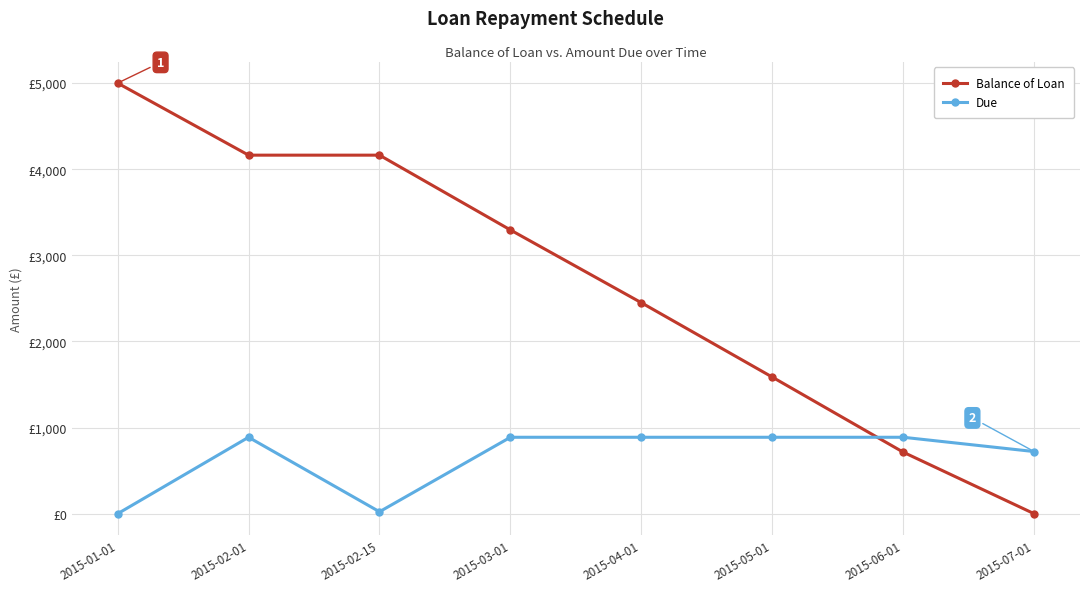

What is the difference between the maximum and minimum values in the Balance of Loan series?

5000.0